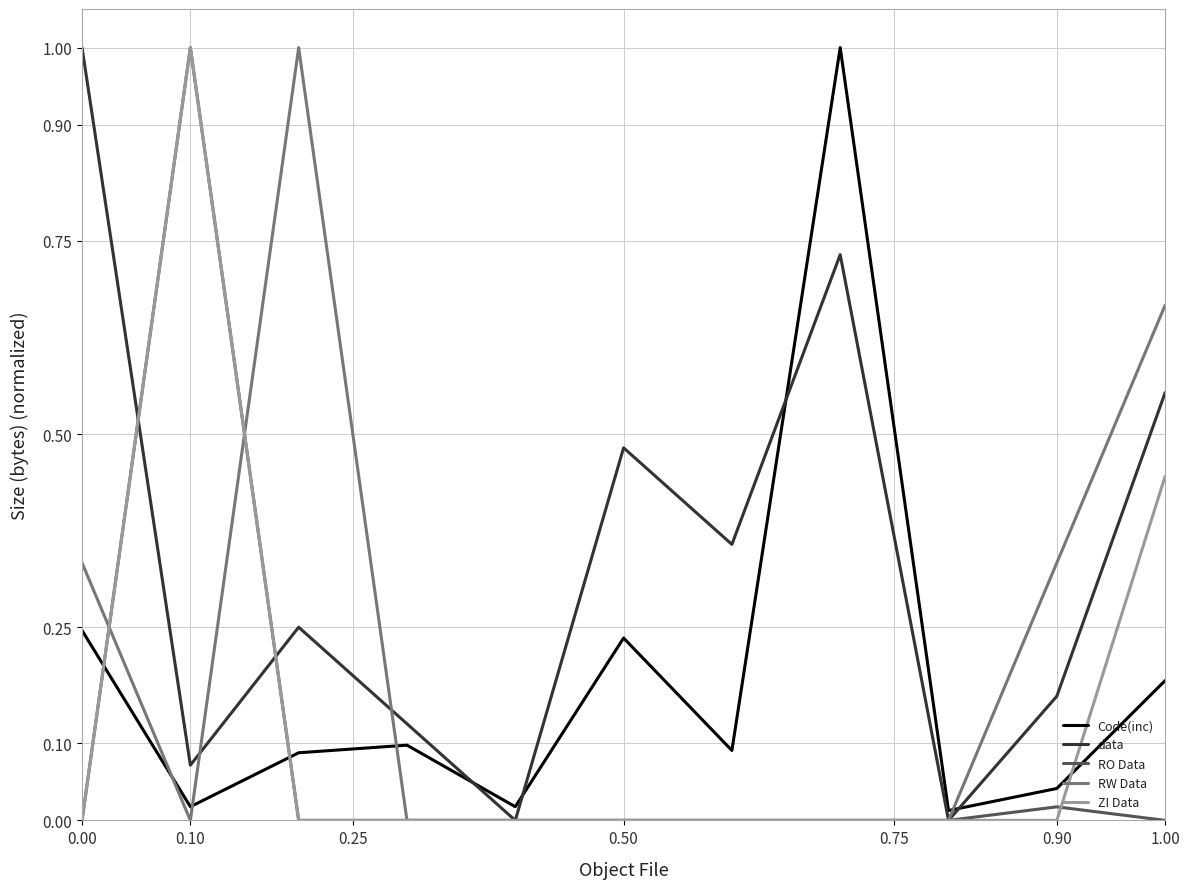

Which series has the largest total across all categories?

data